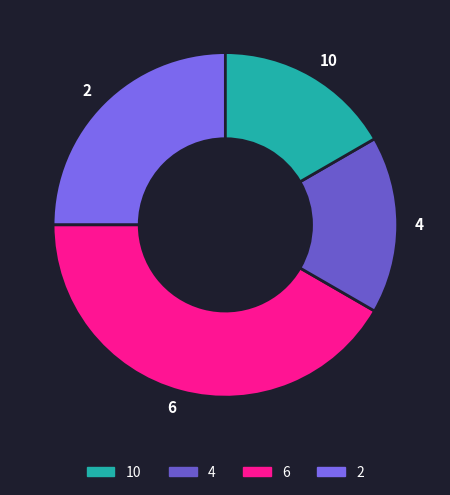

Which slice is the largest?

6